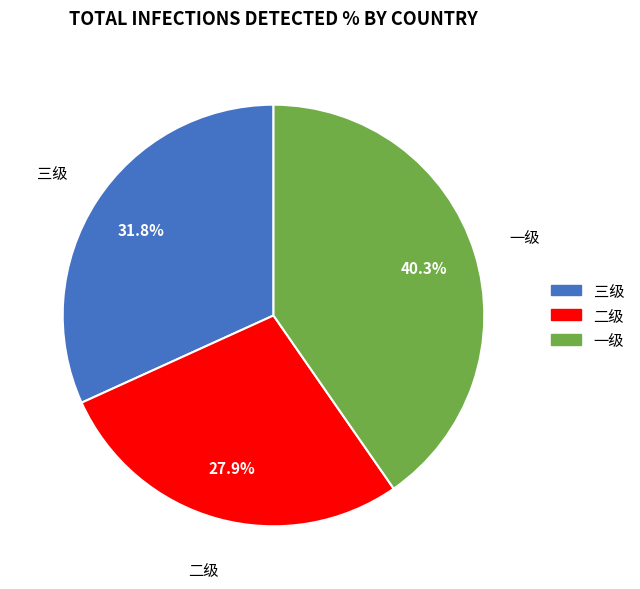

Approximately how many times larger is the value at 二级 compared to 一级?

0.7